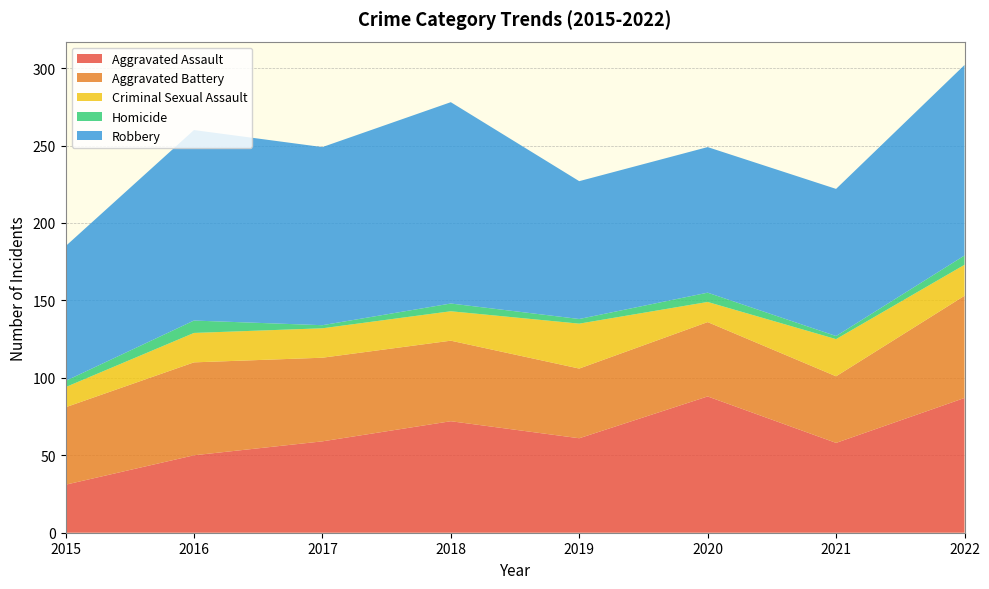

Reading right to left, list all the values displayed in this chart.

Aggravated Assault: 87	58	88	61	72	59	50	31
Aggravated Battery: 66	43	48	45	52	54	60	50
Criminal Sexual Assault: 20	24	13	29	19	19	19	13
Homicide: 6	2	6	3	5	2	8	4
Robbery: 123	95	94	89	130	115	123	87